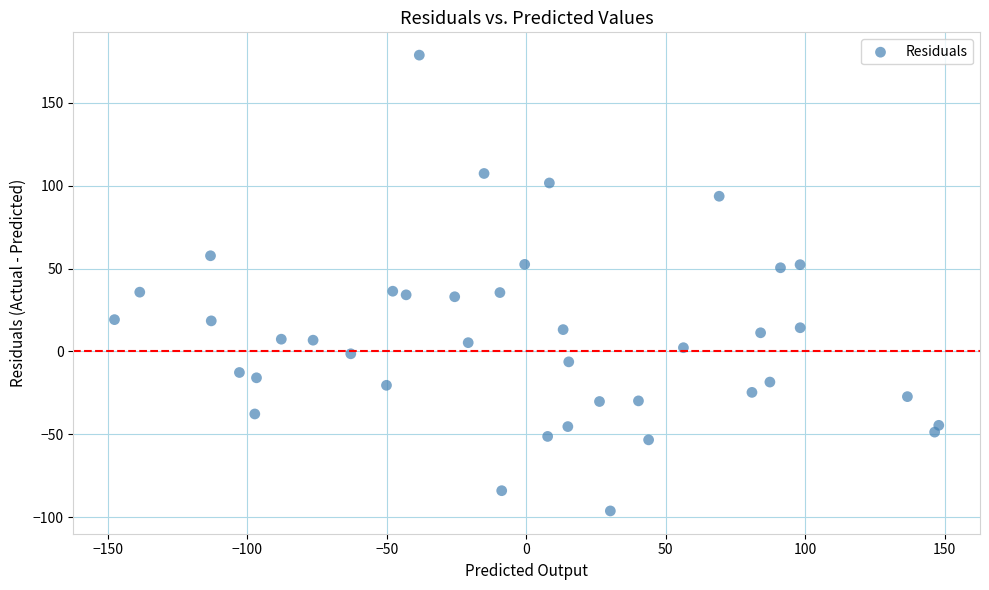

What is the range of X values (max minus min)?

295.5